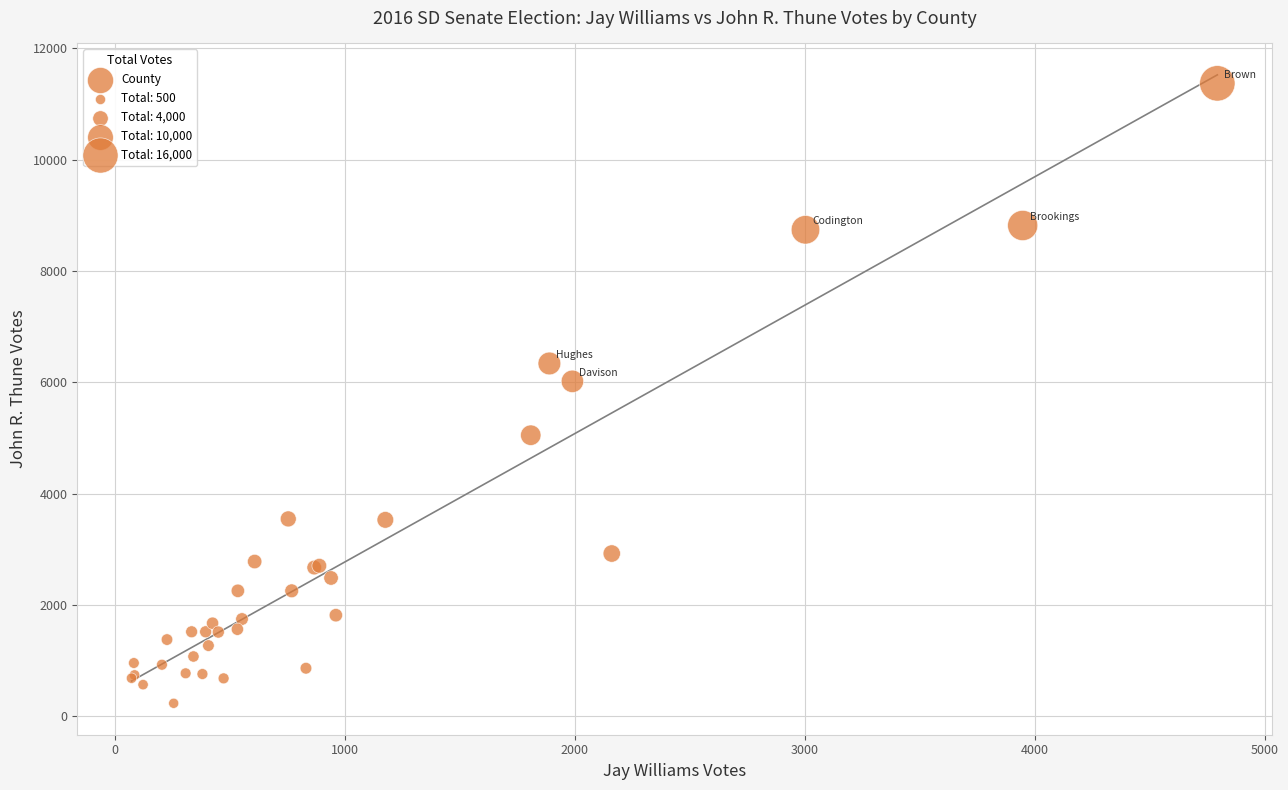

What Y value in the scatter plot is closest to 5801?

6017